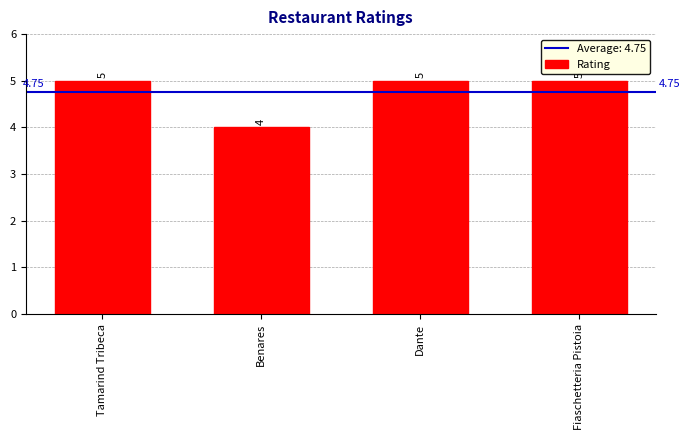

At which category does the chart reach its minimum across all series?

Benares